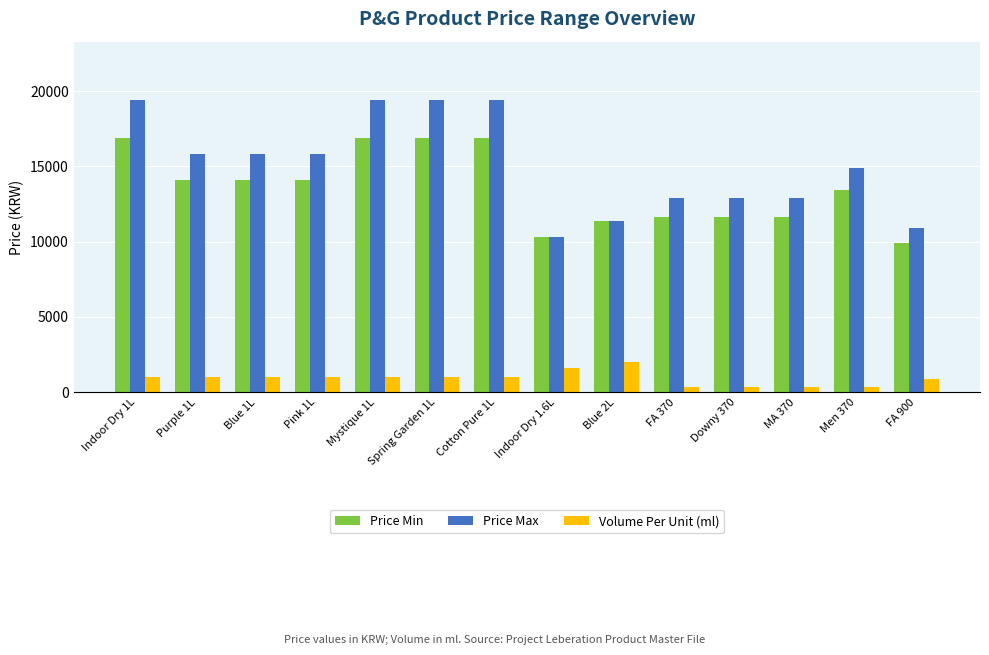

What is the value of the Price Min bar at the 1st from the left?

16900